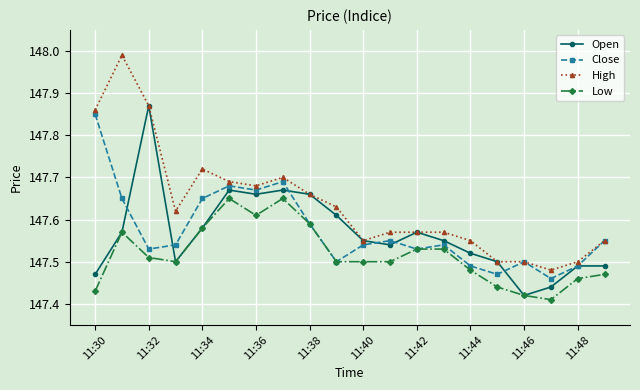

Which series has the largest range (max minus min)?

High